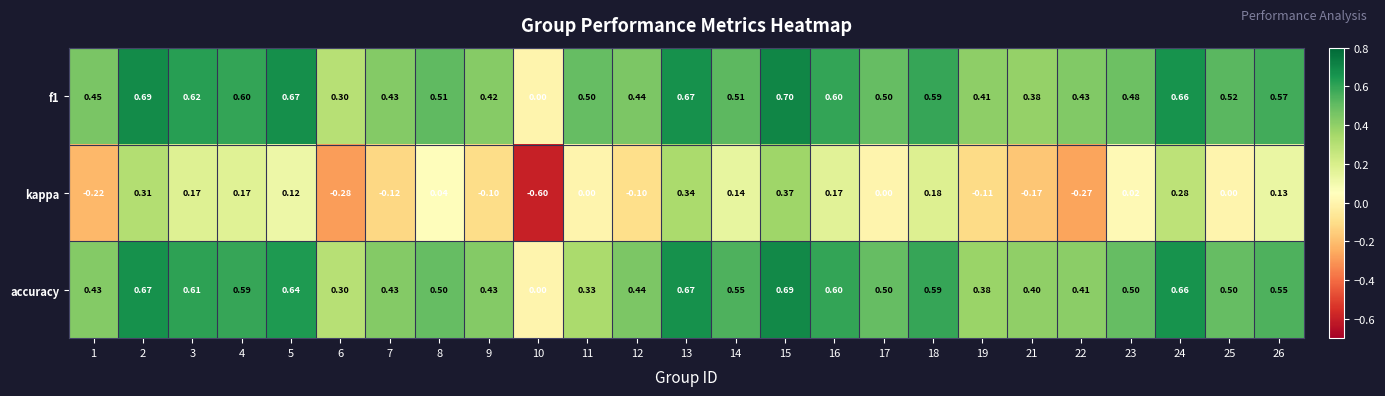

Is the value of f1 at 1 greater than the value of accuracy at 21?

Yes